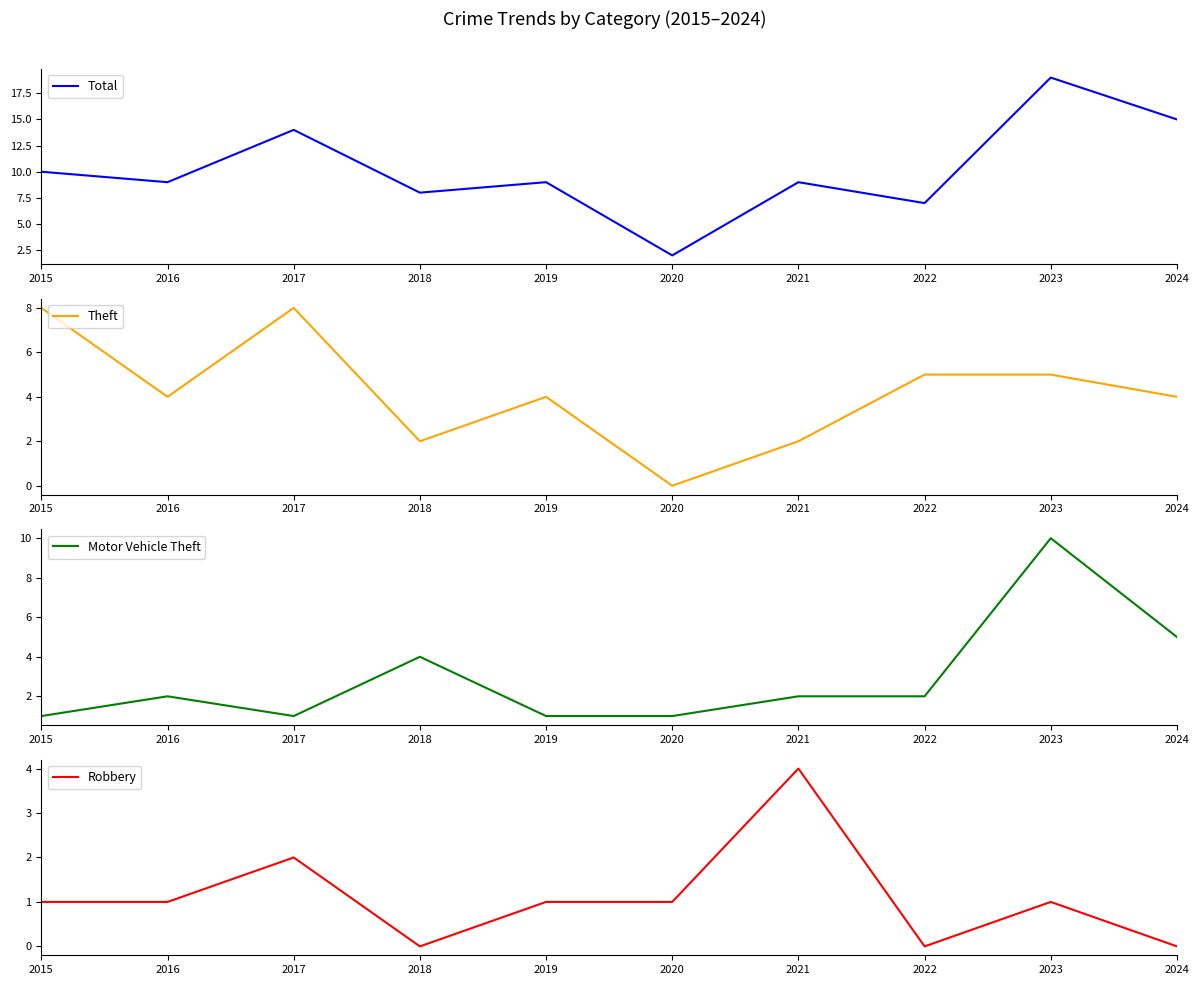

Reading right to left, what are all the values shown in this chart?

Total: 15	19	7	9	2	9	8	14	9	10
Theft: 4	5	5	2	0	4	2	8	4	8
Motor Vehicle Theft: 5	10	2	2	1	1	4	1	2	1
Robbery: 0	1	0	4	1	1	0	2	1	1